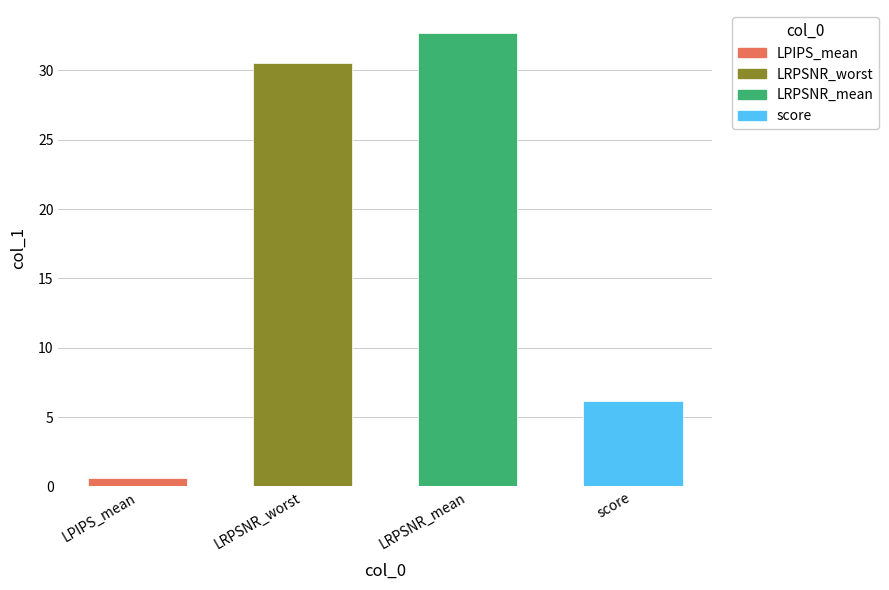

What is the smallest value displayed?

0.6